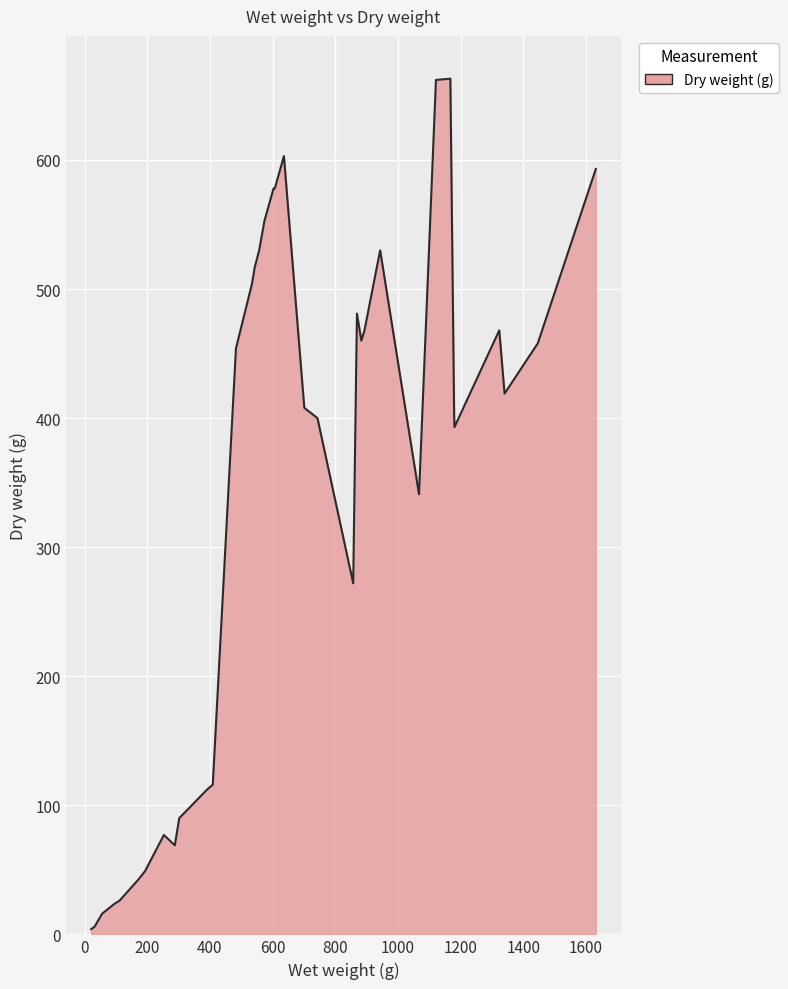

What is the difference between the maximum and second lowest values?

657